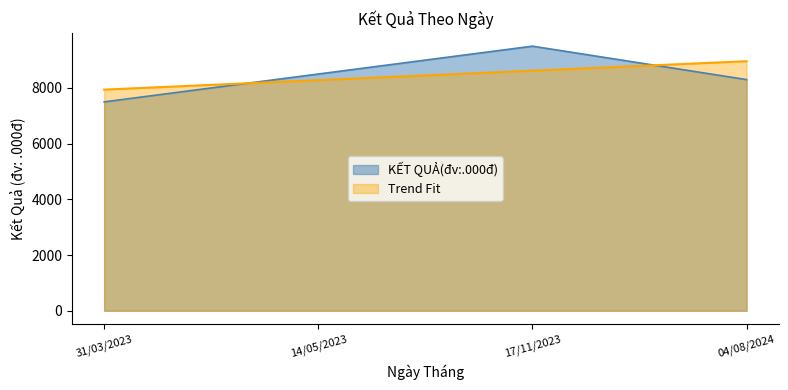

What is the change in value from 31/03/2023 to 17/11/2023?

+2000